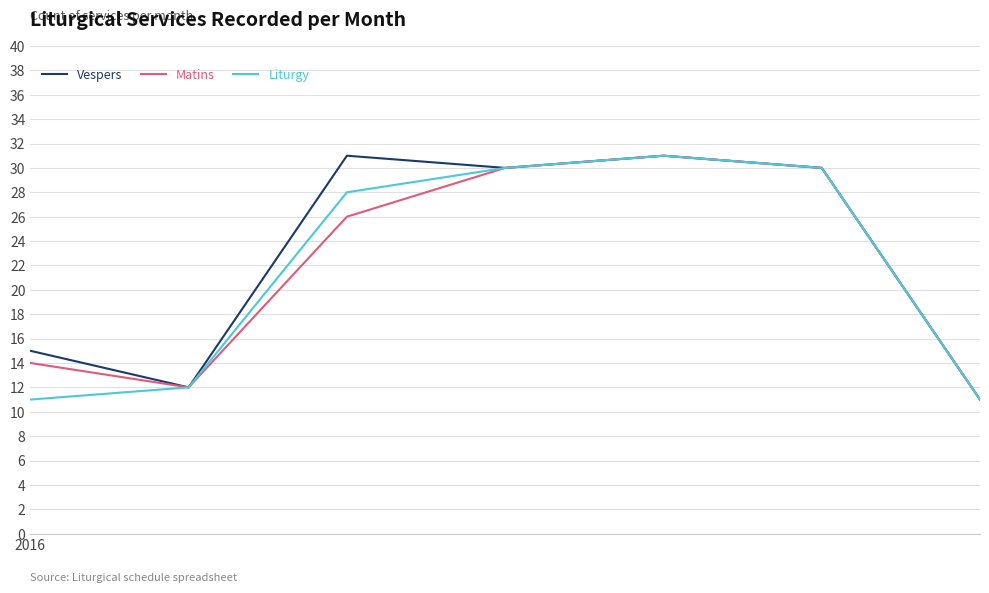

What is the maximum value for Vespers?

31